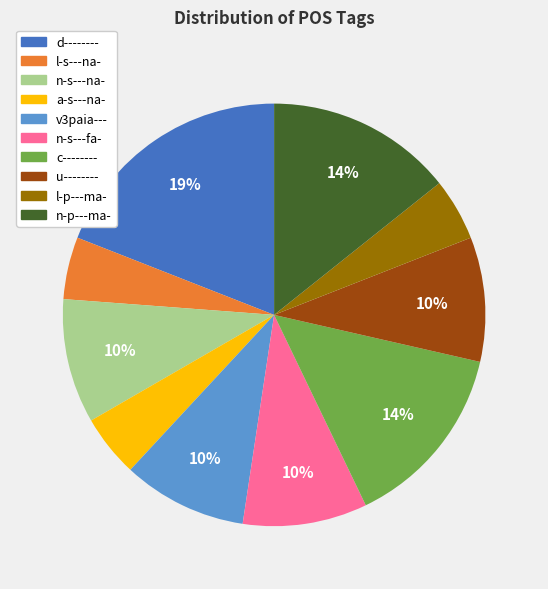

What is the largest slice in the pie chart?

d--------